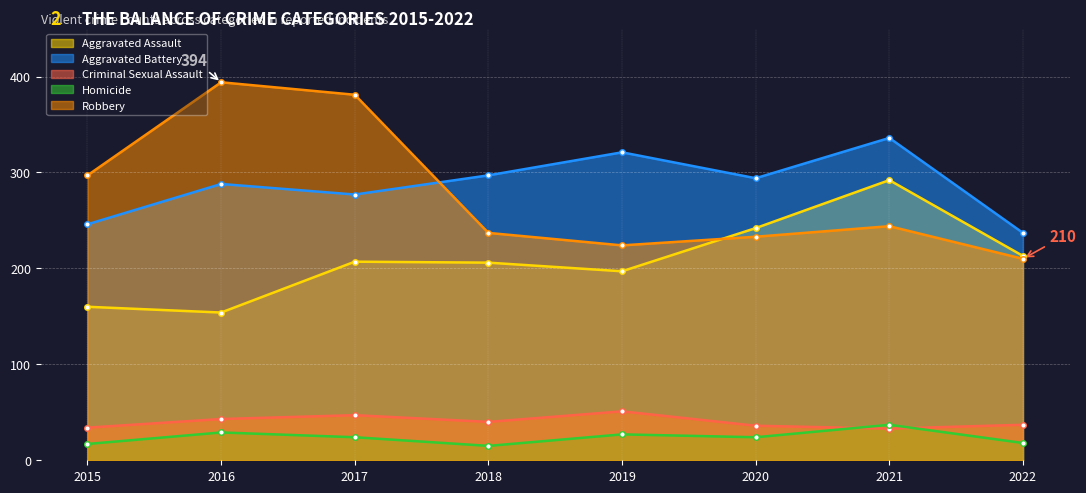

True or false: Robbery and Homicide intersect in this chart.

False